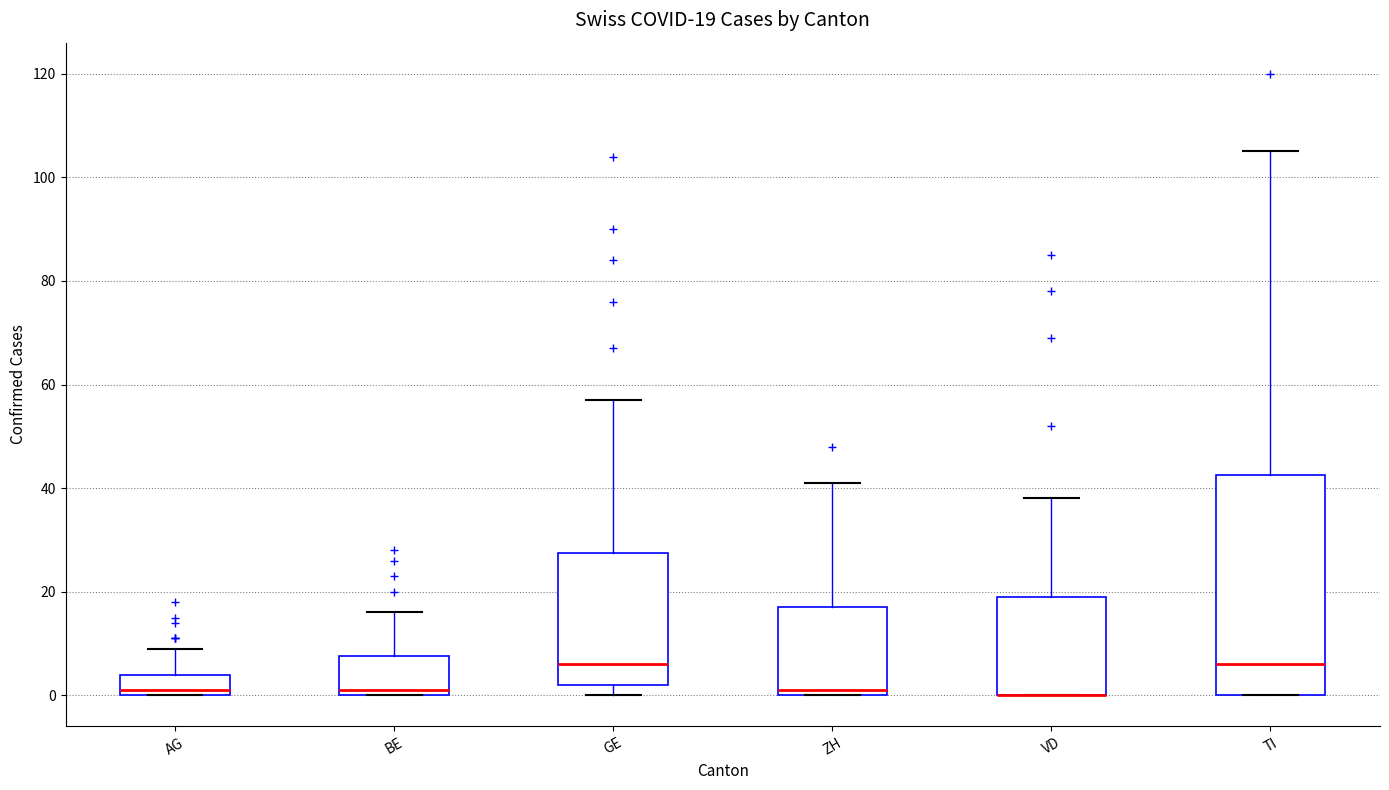

Comparing the boxes themselves (not the whiskers), which one is the tallest?

TI